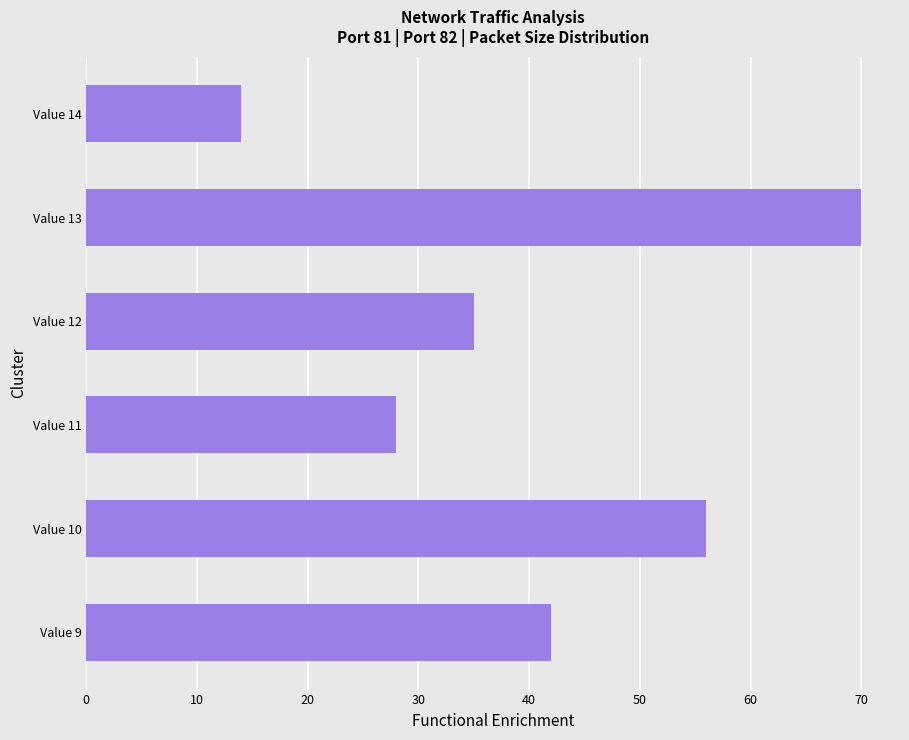

What value does the data have at Value 11, to the nearest 5?

30